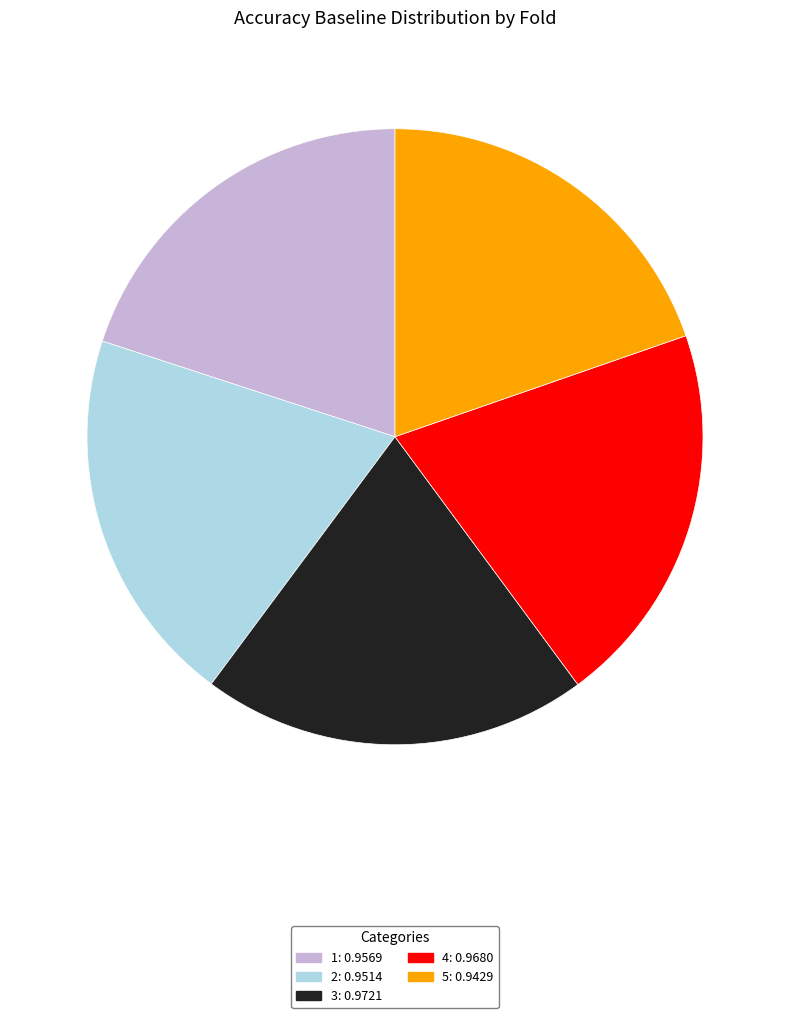

Does 3: 0.9721 represent more than half of the total?

No